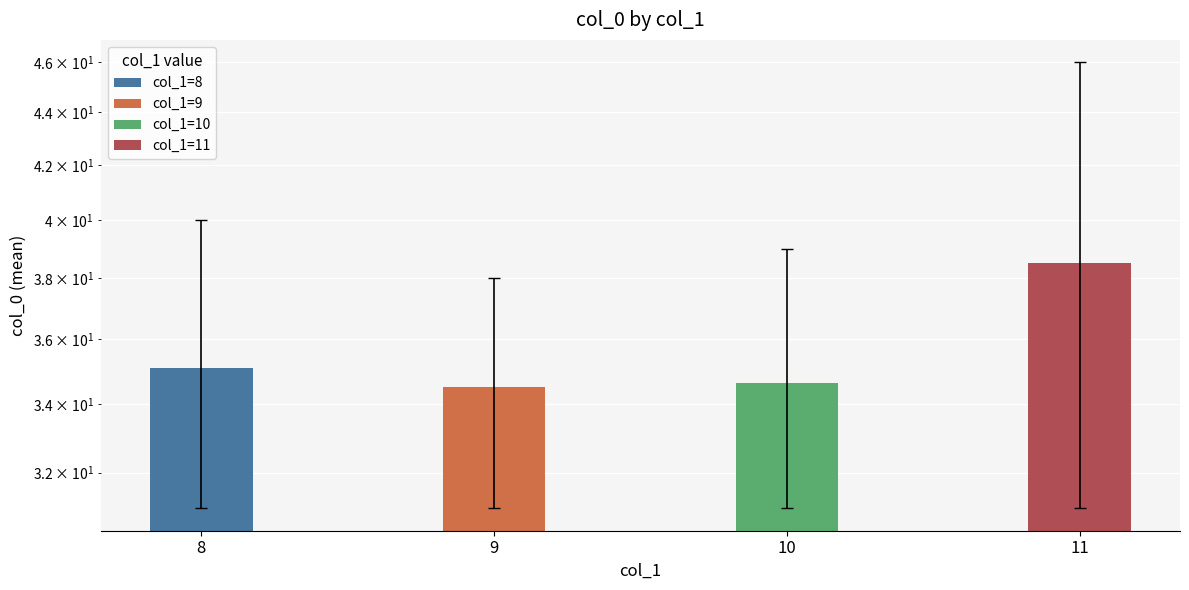

Which category has the highest value across all series?

11